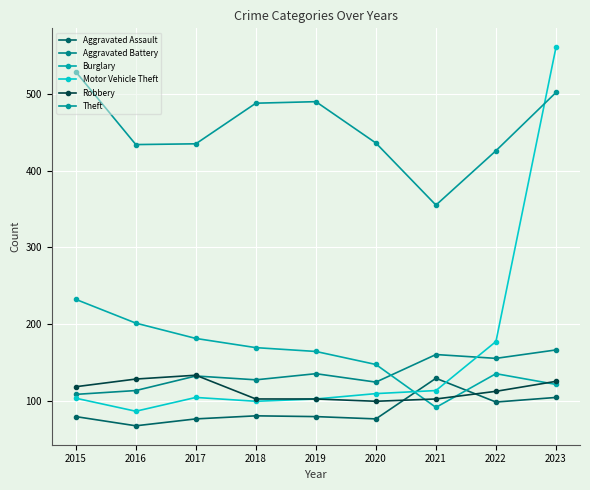

What is the sum of the Theft values at 2022 and 2021?

781